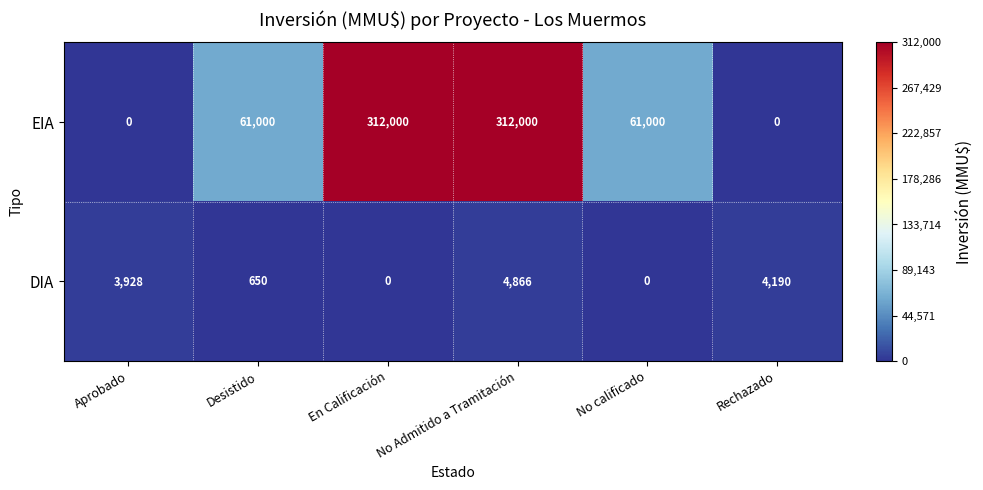

Count the EIA values in the range 0 to 312000.

6